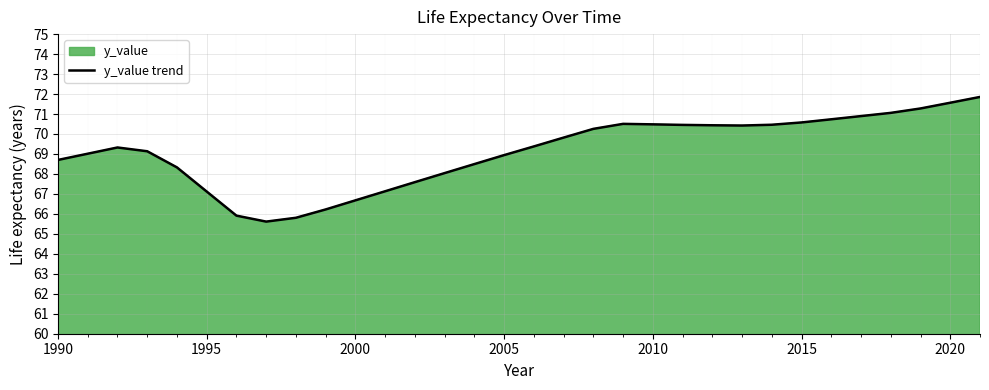

What is the sum of all values?

2212.2